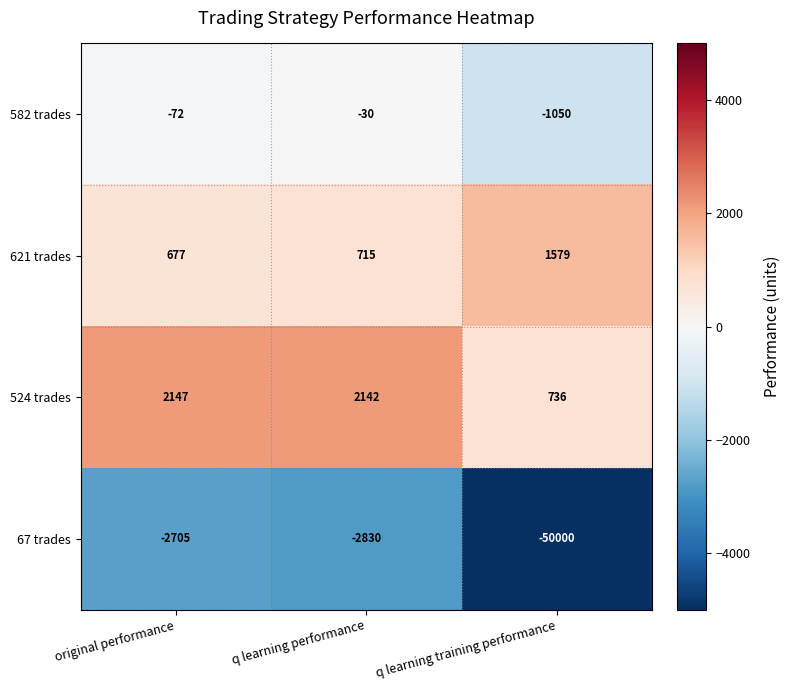

True or false: 67 trades has a value of -34247 at q learning training performance.

False